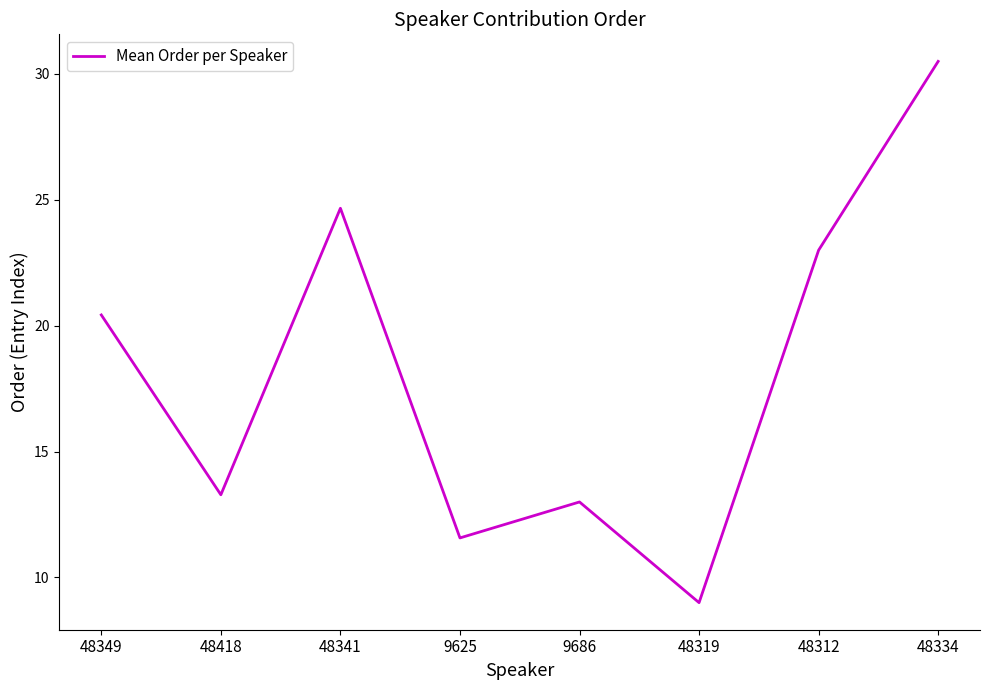

Reading left to right, transcribe all the data shown in this chart.

48349=20.4	48418=13.3	48341=24.7	9625=11.6	9686=13.0	48319=9.0	48312=23.0	48334=30.5